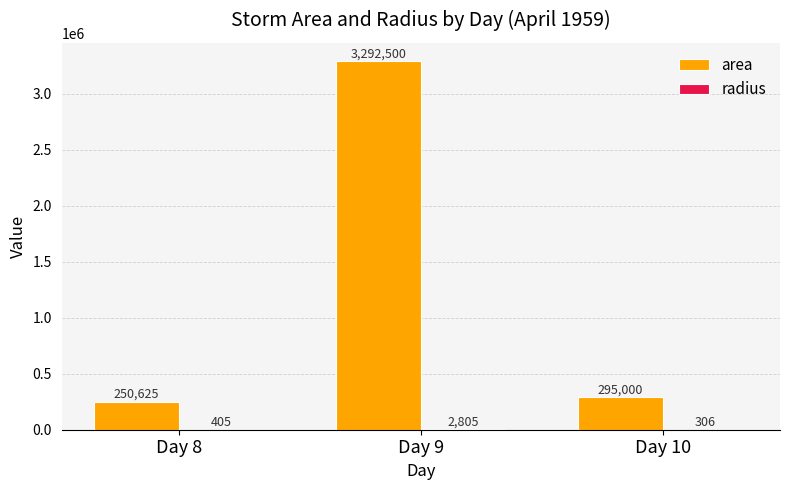

Between Day 9 and Day 10, which series saw the biggest shift?

area